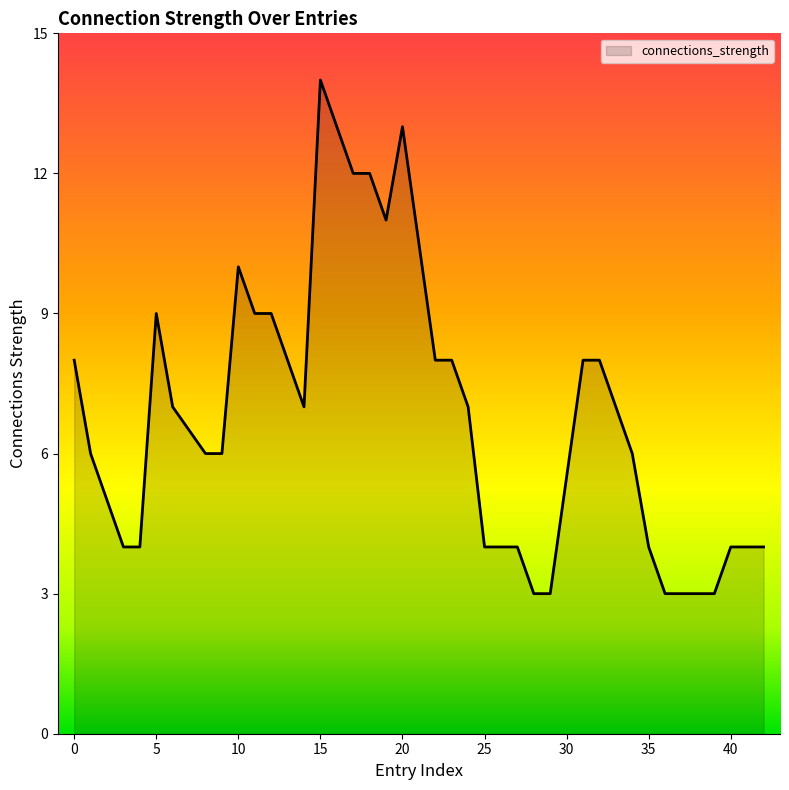

What is the difference between the maximum and minimum values?

11